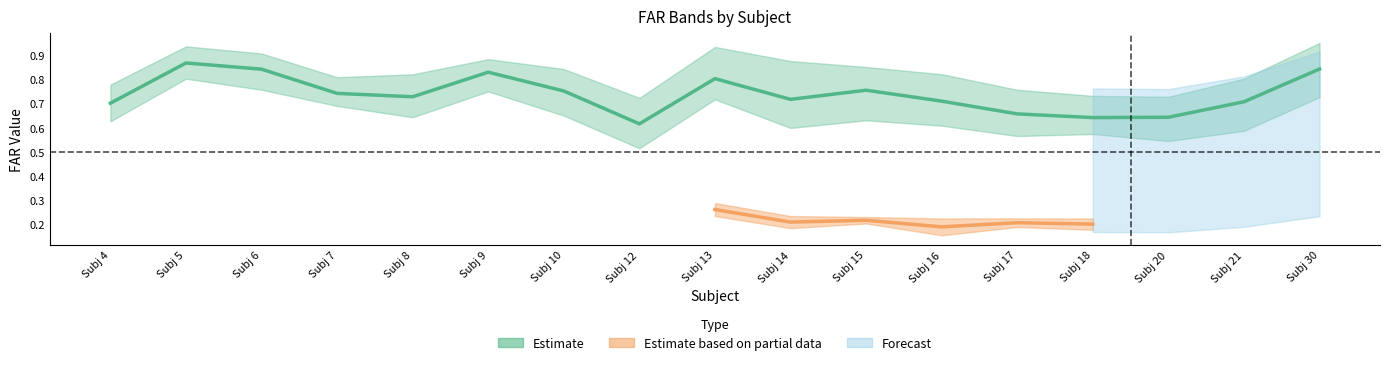

The FAR_21 series shows 0.4 at 10. True or false?

False